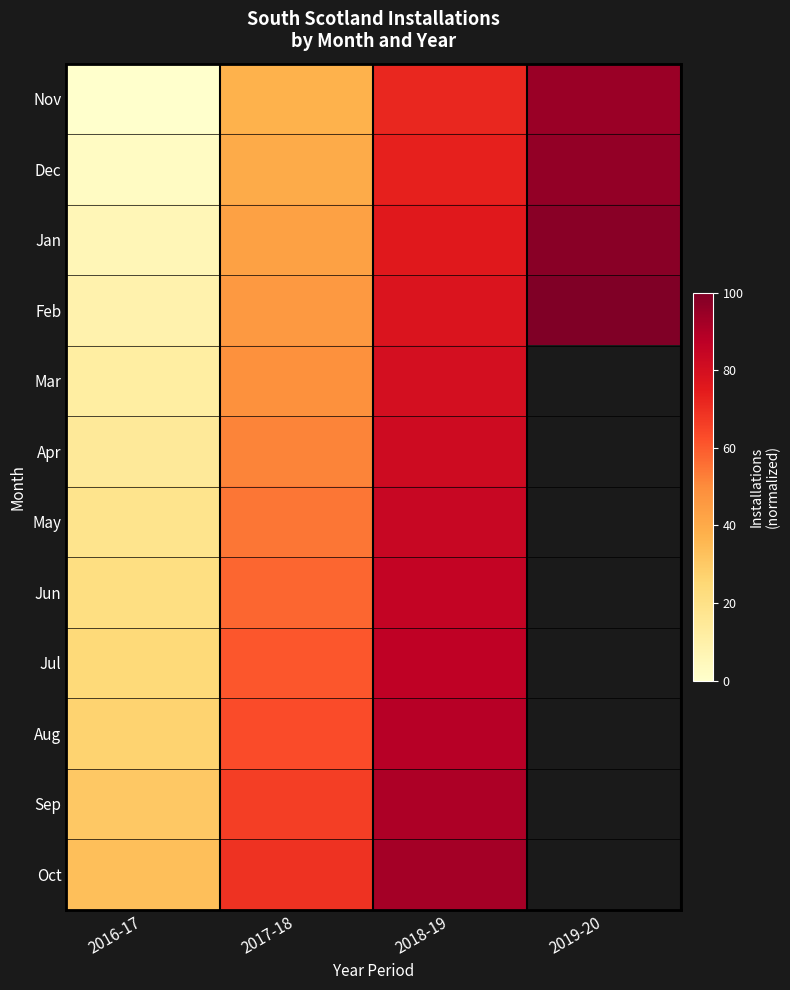

What is the minimum value for Mar?

12.0